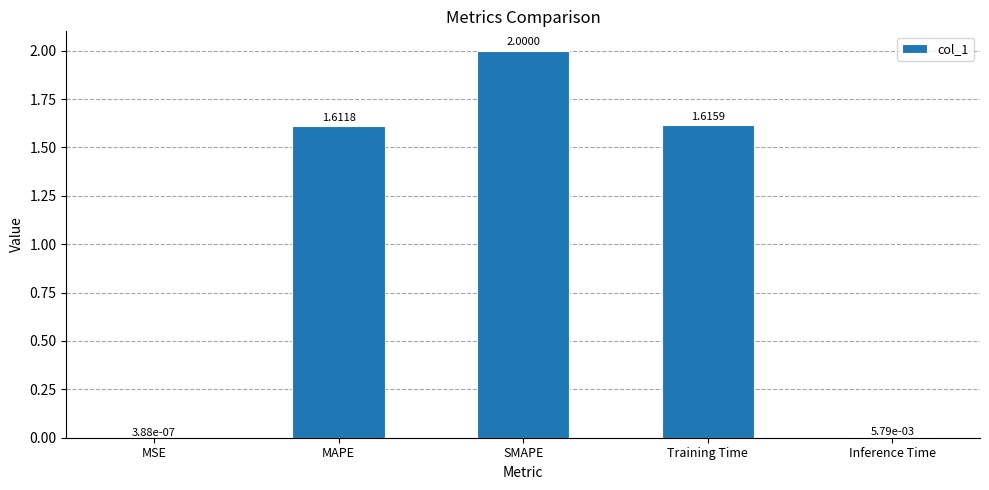

What is the sum of all values?

5.2